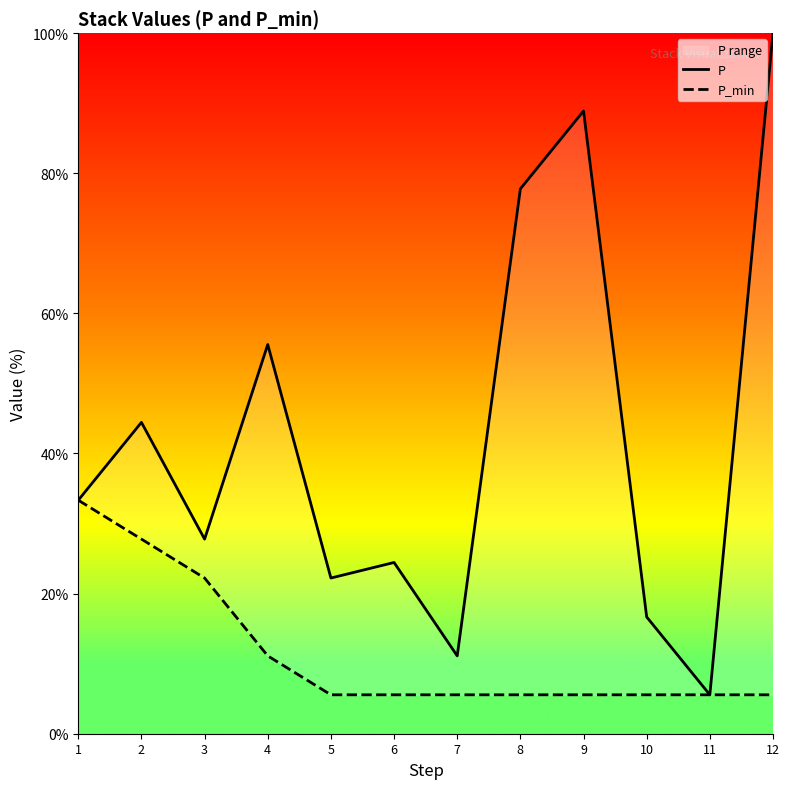

True or false: P_min and P cross at least once.

False